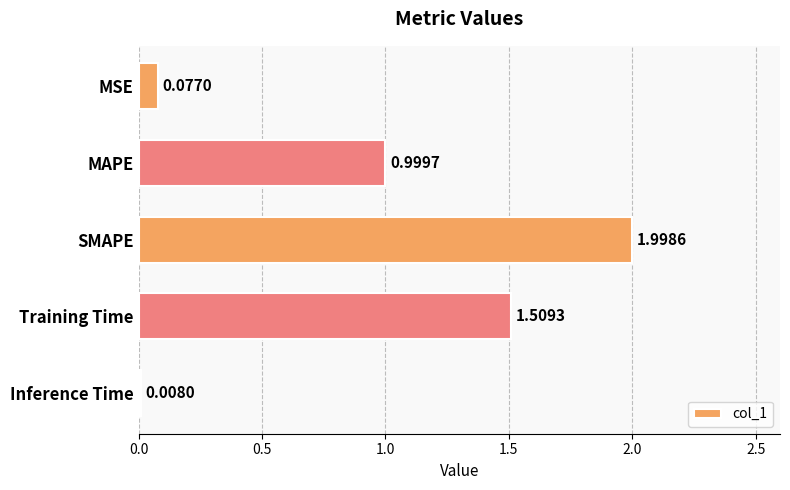

List the labels in order of value, smallest first.

Inference Time, MSE, MAPE, Training Time, SMAPE